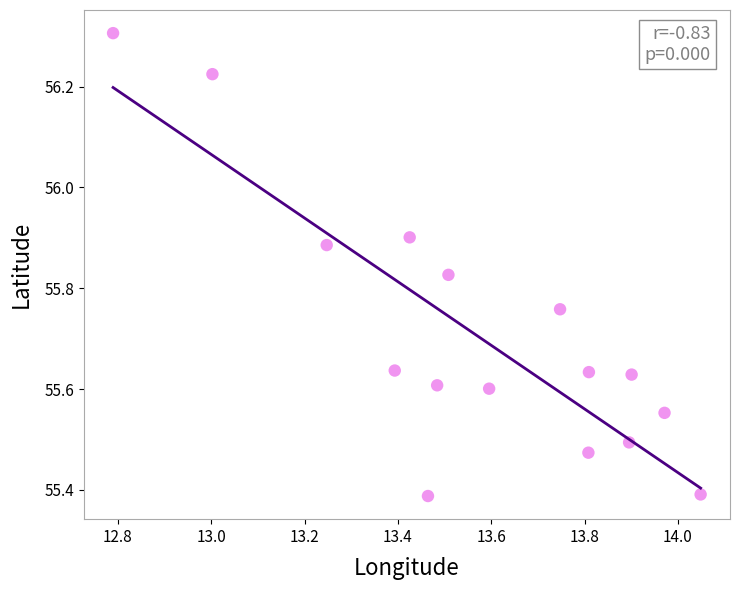

What is the range of Y values (max minus min)?

0.9